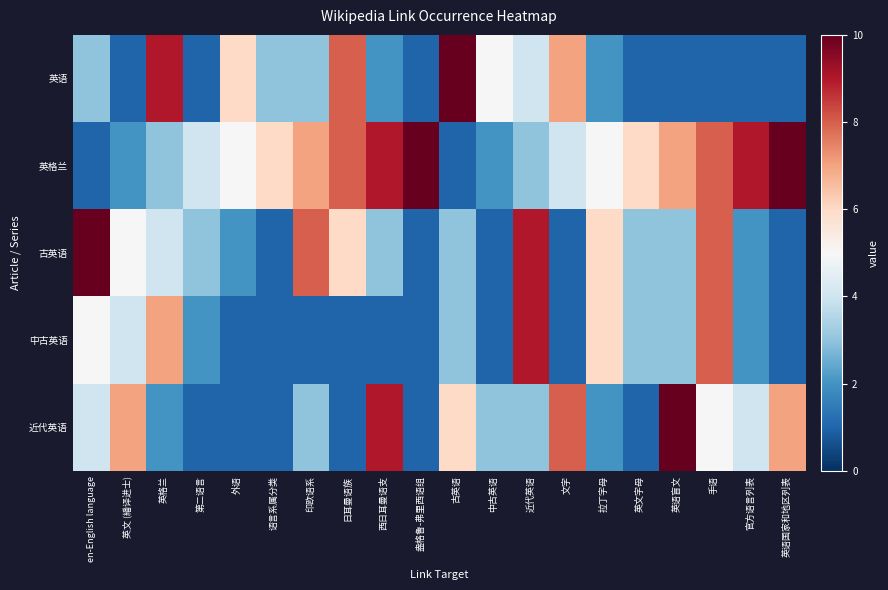

Reading left to right, what are all the values shown in this chart?

英语: en-English language=3	英文 (繙译进士)=1	英格兰=9	第二语言=1	外语=6	语言系属分类=3	印欧语系=3	日耳曼语族=8	西日耳曼语支=2	盎格鲁-弗里西语组=1	古英语=10	中古英语=5	近代英语=4	文字=7	拉丁字母=2	英文字母=1	英语盲文=1	手语=1	官方语言列表=1	英语国家和地区列表=1
英格兰: en-English language=1	英文 (繙译进士)=2	英格兰=3	第二语言=4	外语=5	语言系属分类=6	印欧语系=7	日耳曼语族=8	西日耳曼语支=9	盎格鲁-弗里西语组=10	古英语=1	中古英语=2	近代英语=3	文字=4	拉丁字母=5	英文字母=6	英语盲文=7	手语=8	官方语言列表=9	英语国家和地区列表=10
古英语: en-English language=10	英文 (繙译进士)=5	英格兰=4	第二语言=3	外语=2	语言系属分类=1	印欧语系=8	日耳曼语族=6	西日耳曼语支=3	盎格鲁-弗里西语组=1	古英语=3	中古英语=1	近代英语=9	文字=1	拉丁字母=6	英文字母=3	英语盲文=3	手语=8	官方语言列表=2	英语国家和地区列表=1
中古英语: en-English language=5	英文 (繙译进士)=4	英格兰=7	第二语言=2	外语=1	语言系属分类=1	印欧语系=1	日耳曼语族=1	西日耳曼语支=1	盎格鲁-弗里西语组=1	古英语=3	中古英语=1	近代英语=9	文字=1	拉丁字母=6	英文字母=3	英语盲文=3	手语=8	官方语言列表=2	英语国家和地区列表=1
近代英语: en-English language=4	英文 (繙译进士)=7	英格兰=2	第二语言=1	外语=1	语言系属分类=1	印欧语系=3	日耳曼语族=1	西日耳曼语支=9	盎格鲁-弗里西语组=1	古英语=6	中古英语=3	近代英语=3	文字=8	拉丁字母=2	英文字母=1	英语盲文=10	手语=5	官方语言列表=4	英语国家和地区列表=7